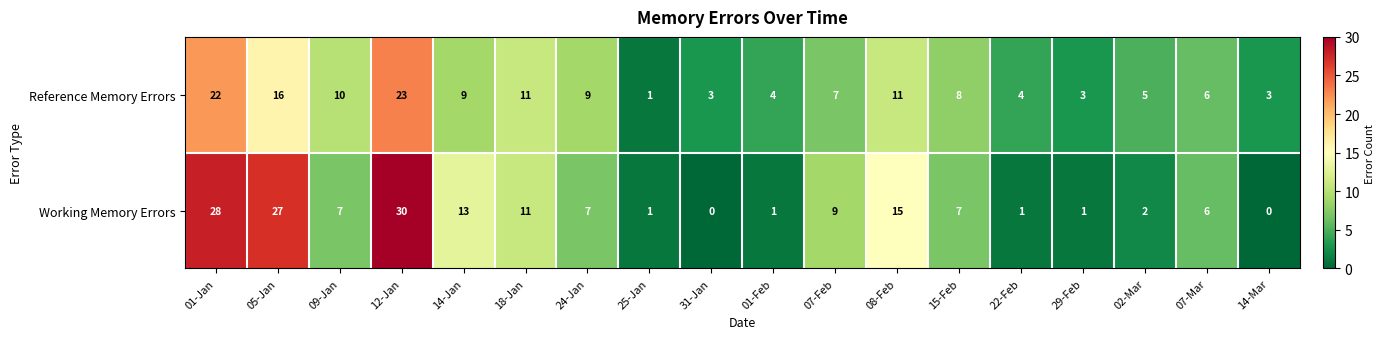

List the series in order of their overall mean, highest first.

Working Memory Errors, Reference Memory Errors